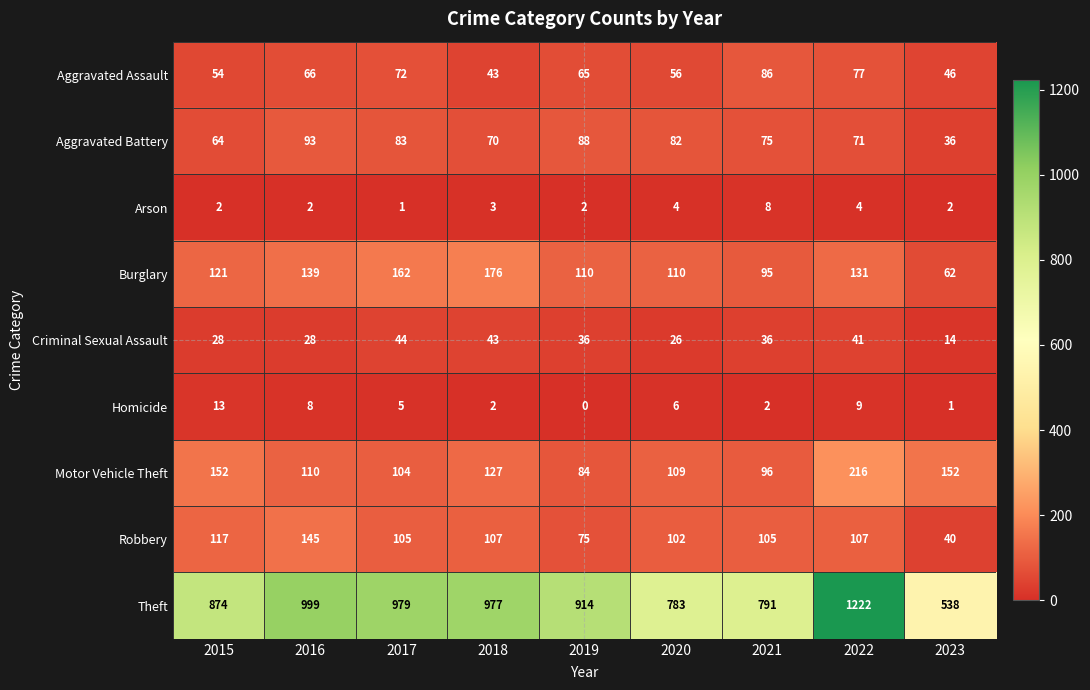

Count the number of data series in this chart.

9